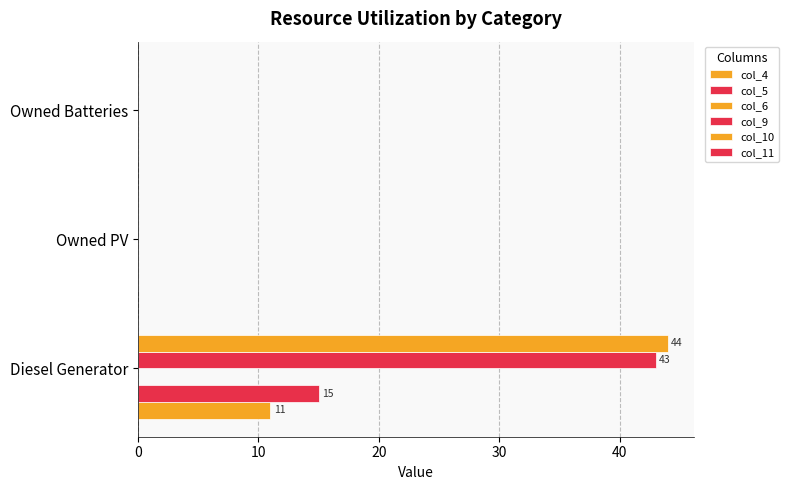

Reading left to right, extract all data points from this chart.

col_4: 11.0	0.0	0.0
col_5: 15.0	0.0	0.0
col_6: 0.1	0.1	0.1
col_9: 43.0	0.0	0.0
col_10: 44.0	0.0	0.0
col_11: 0.1	0.1	0.1